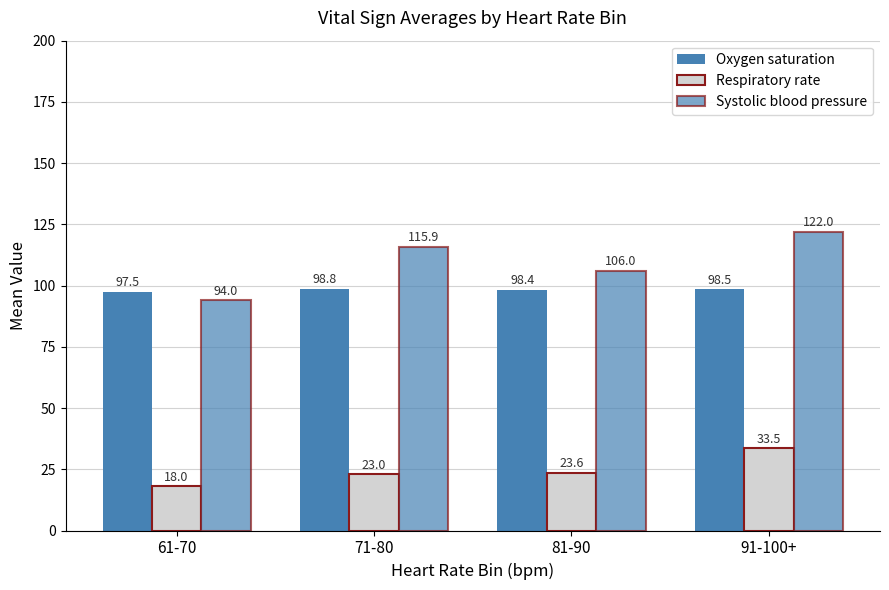

At how many categories does at least one series exceed 27?

4